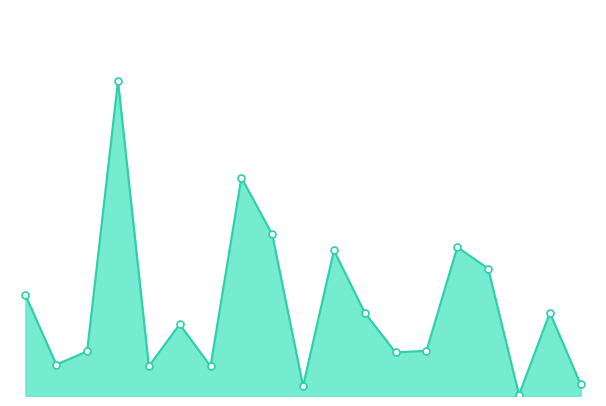

Is this an area chart (filled region under the line)?

Yes